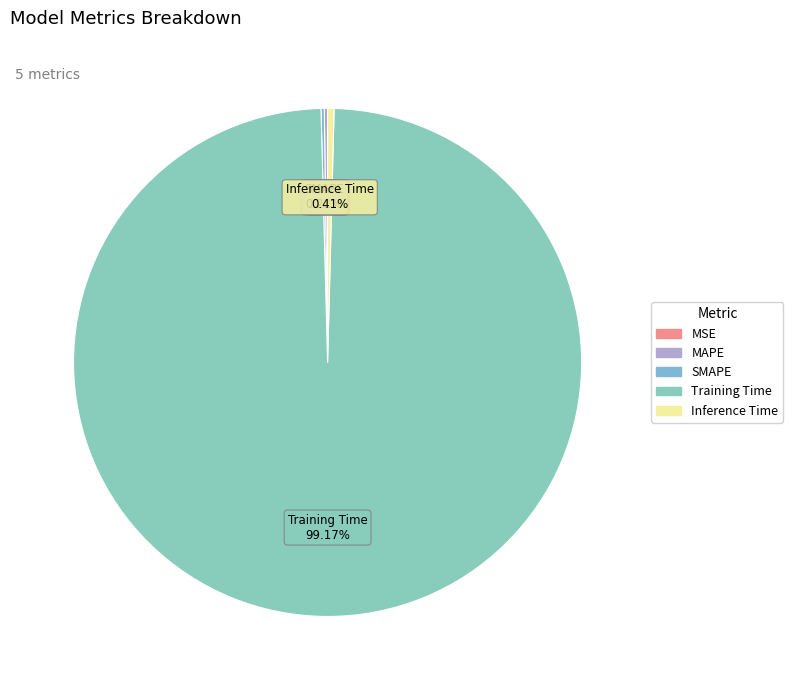

Which slice is the largest?

Training Time